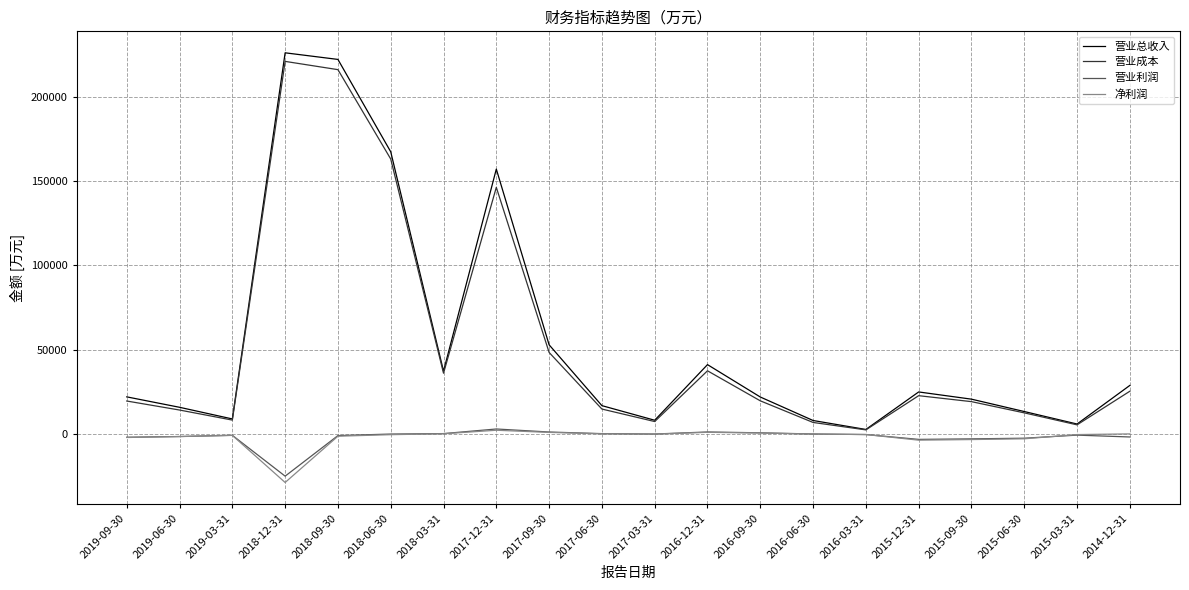

Which series changed the most between 2019-03-31 and 2018-06-30?

营业总收入